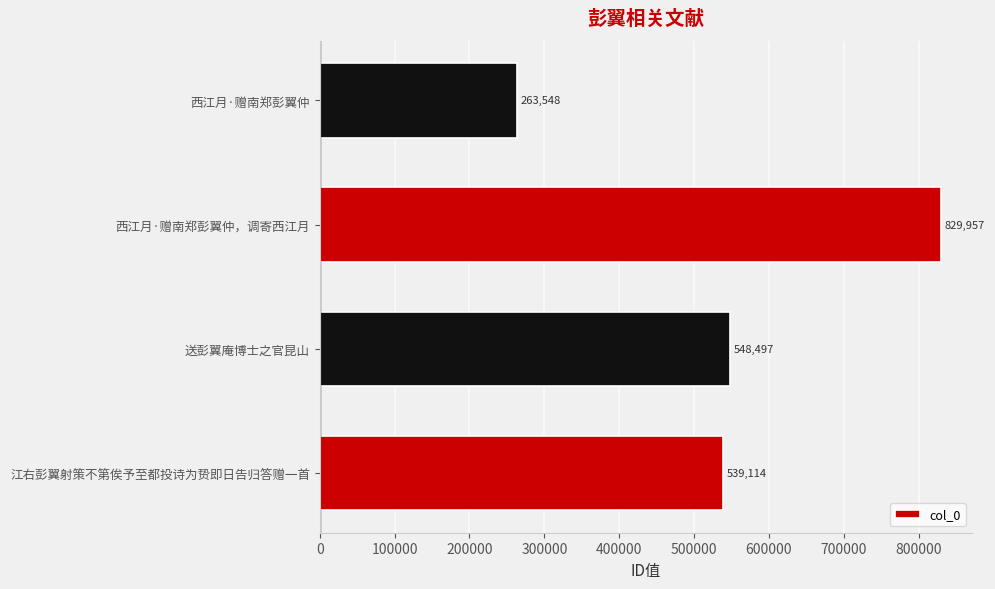

Between 西江月·赠南郑彭翼仲 and 西江月·赠南郑彭翼仲，调寄西江月, which is larger?

西江月·赠南郑彭翼仲，调寄西江月